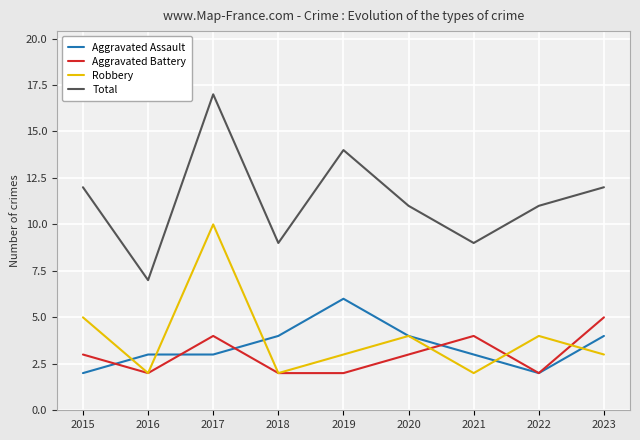

At 2019, list the series in order from largest to smallest.

Total, Aggravated Assault, Robbery, Aggravated Battery